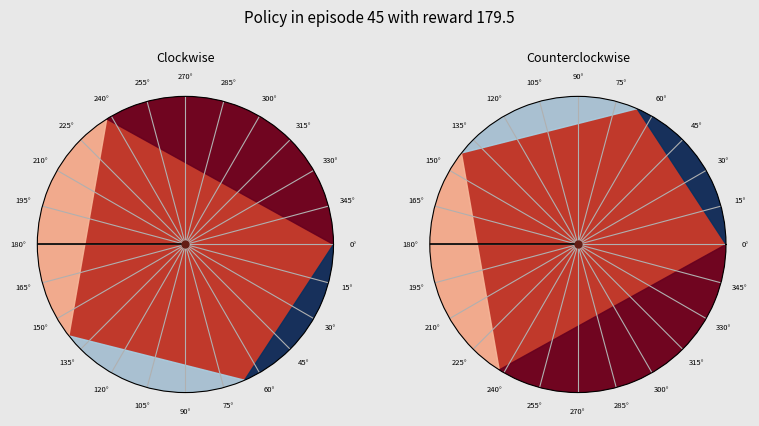

How many segments does this pie chart have?

24